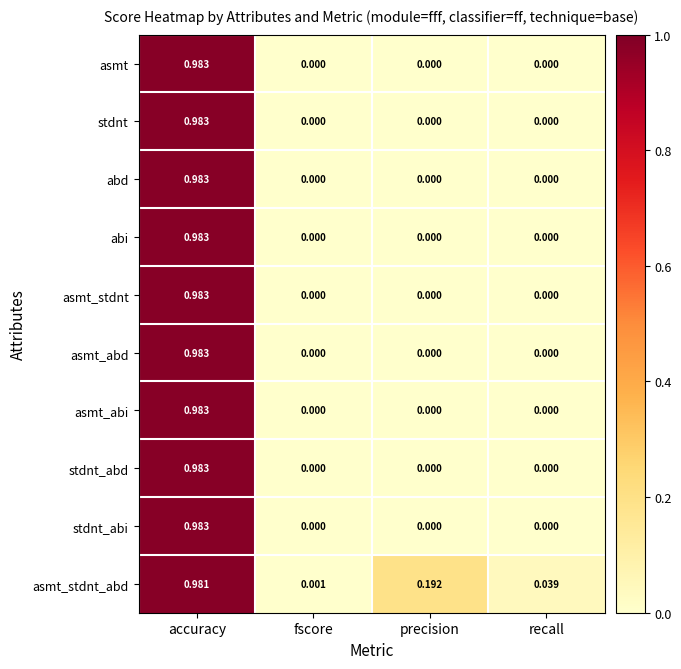

Rank the categories by asmt_stdnt_abd value from lowest to highest.

fscore, recall, precision, accuracy